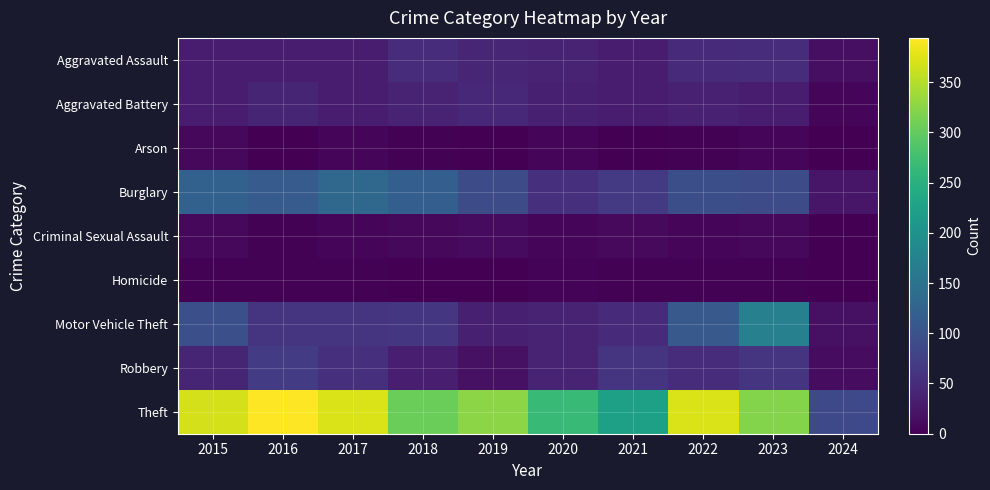

Reading left to right, extract all data points from this chart.

Aggravated Assault: 2015=32	2016=32	2017=32	2018=50	2019=43	2020=39	2021=32	2022=48	2023=50	2024=16
Aggravated Battery: 2015=31	2016=41	2017=32	2018=37	2019=44	2020=35	2021=31	2022=36	2023=30	2024=6
Arson: 2015=9	2016=1	2017=5	2018=2	2019=1	2020=6	2021=0	2022=2	2023=5	2024=0
Burglary: 2015=123	2016=113	2017=133	2018=117	2019=92	2020=55	2021=67	2022=95	2023=91	2024=24
Criminal Sexual Assault: 2015=9	2016=3	2017=7	2018=9	2019=11	2020=6	2021=10	2022=7	2023=9	2024=1
Homicide: 2015=3	2016=2	2017=2	2018=0	2019=0	2020=4	2021=2	2022=2	2023=3	2024=0
Motor Vehicle Theft: 2015=96	2016=59	2017=59	2018=63	2019=35	2020=40	2021=49	2022=110	2023=171	2024=18
Robbery: 2015=41	2016=69	2017=55	2018=33	2019=17	2020=40	2021=59	2022=50	2023=61	2024=13
Theft: 2015=369	2016=394	2017=372	2018=305	2019=325	2020=266	2021=224	2022=372	2023=321	2024=87